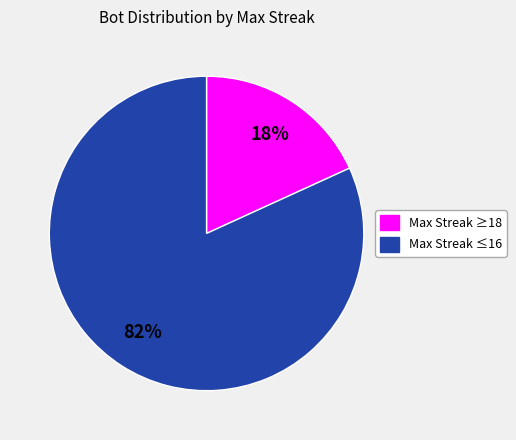

Which has a higher value, Max Streak ≤16 or Max Streak ≥18?

Max Streak ≤16